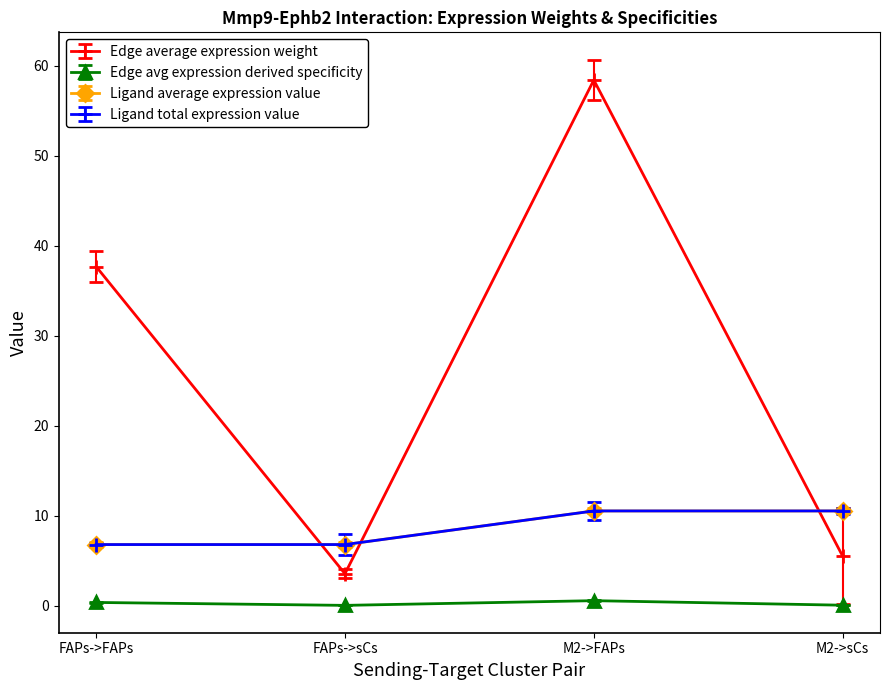

Does the chart have visible grid lines?

No